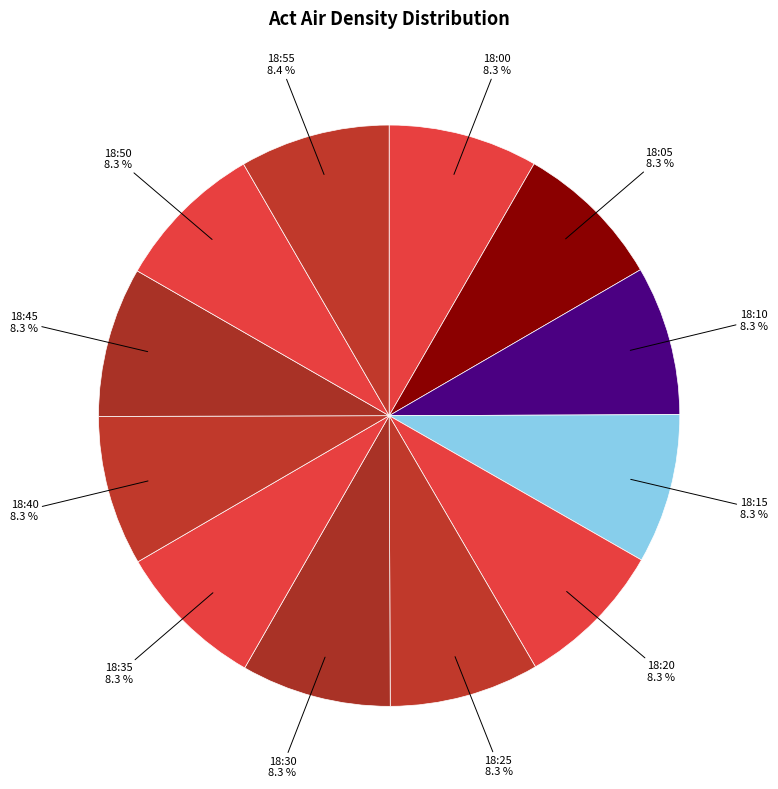

What percentage is NOT represented by 18:10?

91.7%